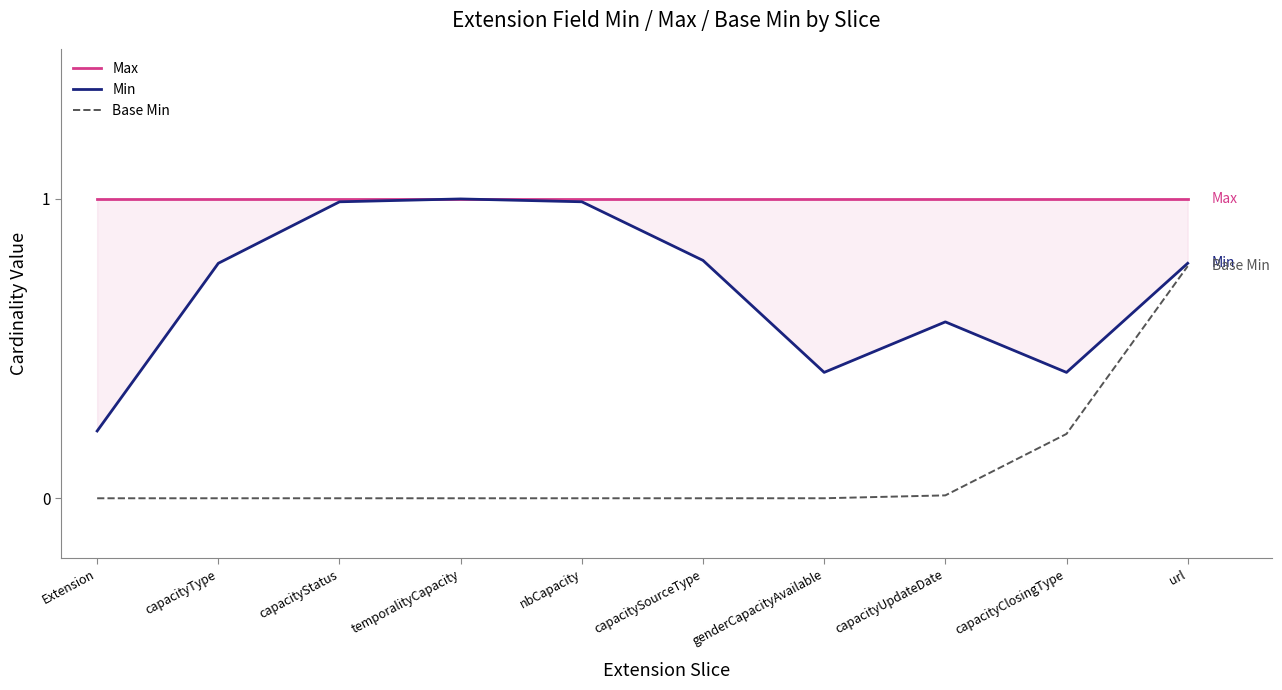

What is the label of the 6th point from the right?

nbCapacity